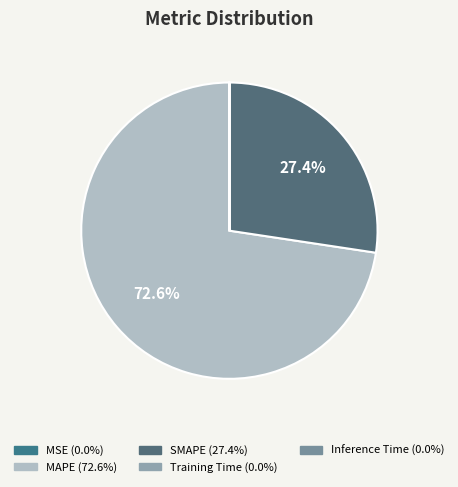

Which slice is the smallest?

Inference Time